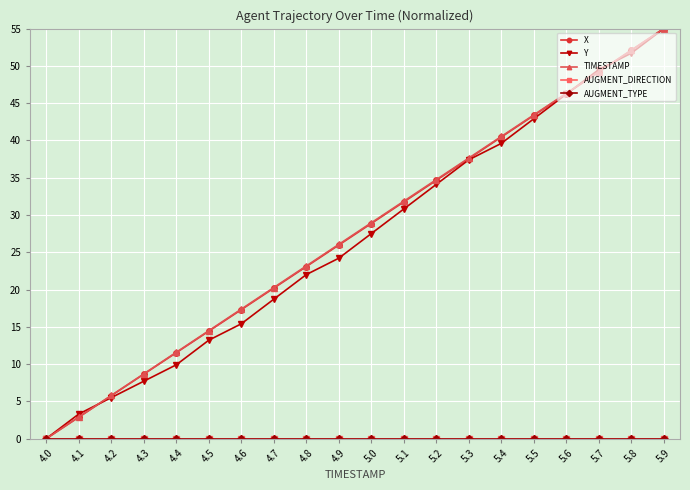

Is this an area chart (filled region under the line)?

No